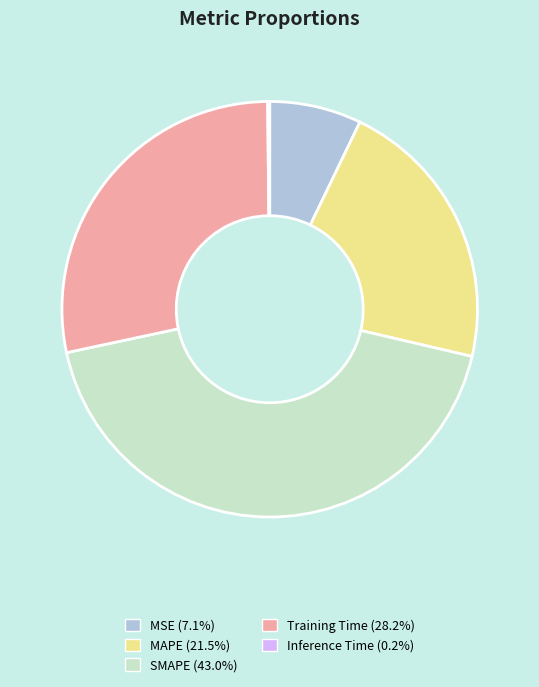

Does any single category account for the majority?

No